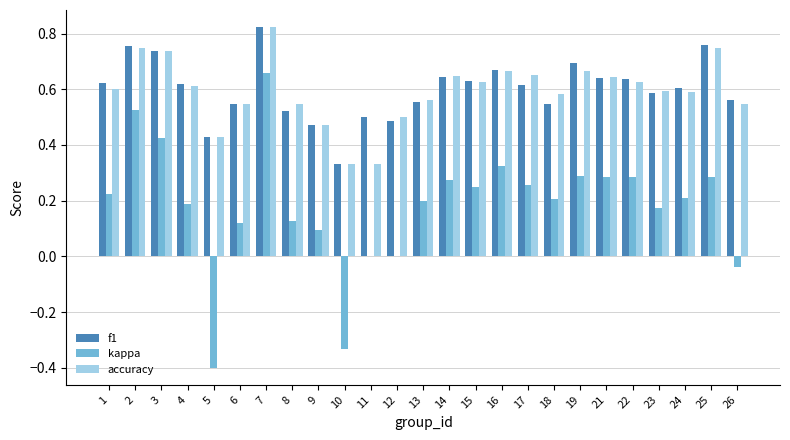

Is the value of f1 at 17 greater than the value of accuracy at 12?

Yes